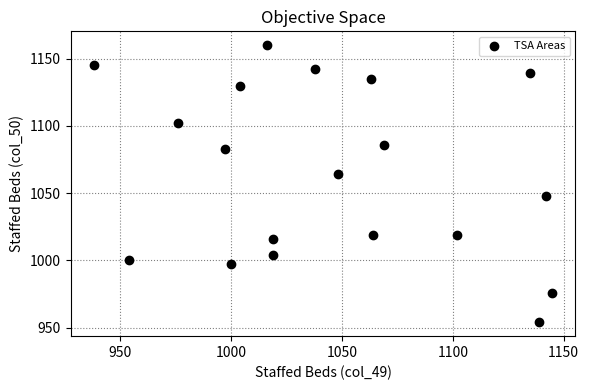

What is the range of Y values (max minus min)?

206